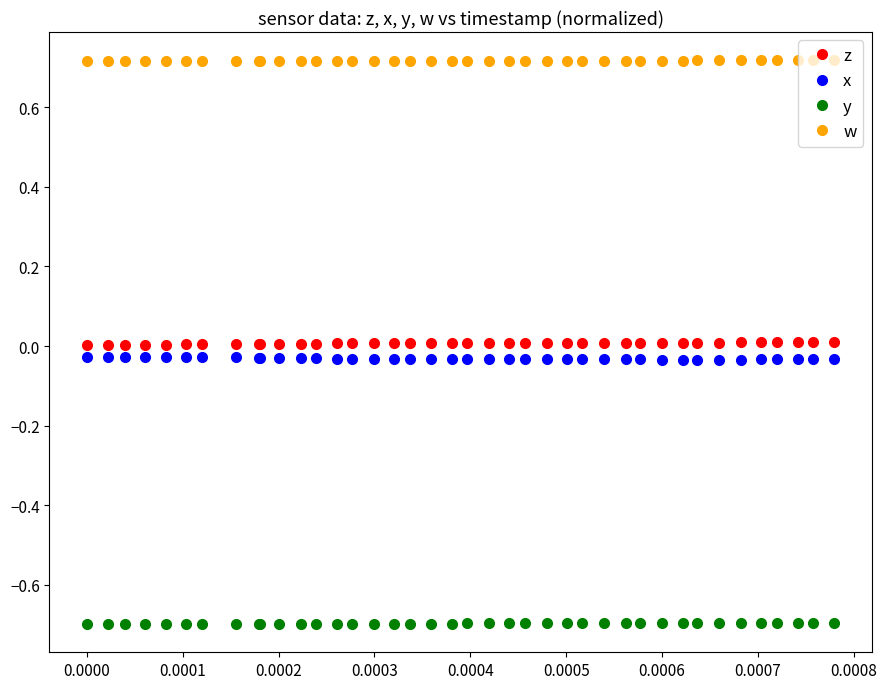

What is the value of the y point at the 38th from the left?

-0.7